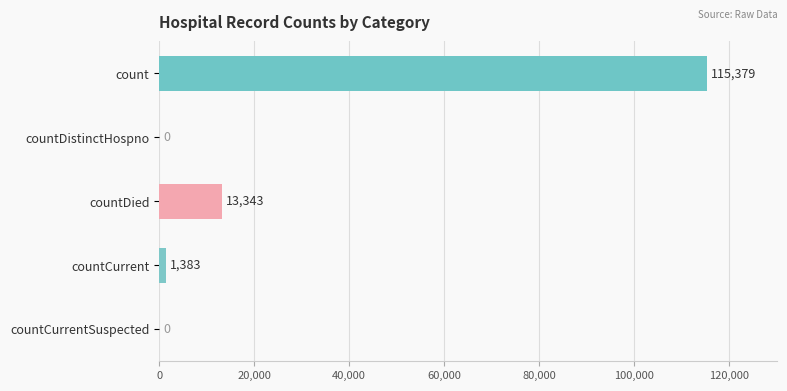

What is the sum of the values at countCurrentSuspected and count?

115379